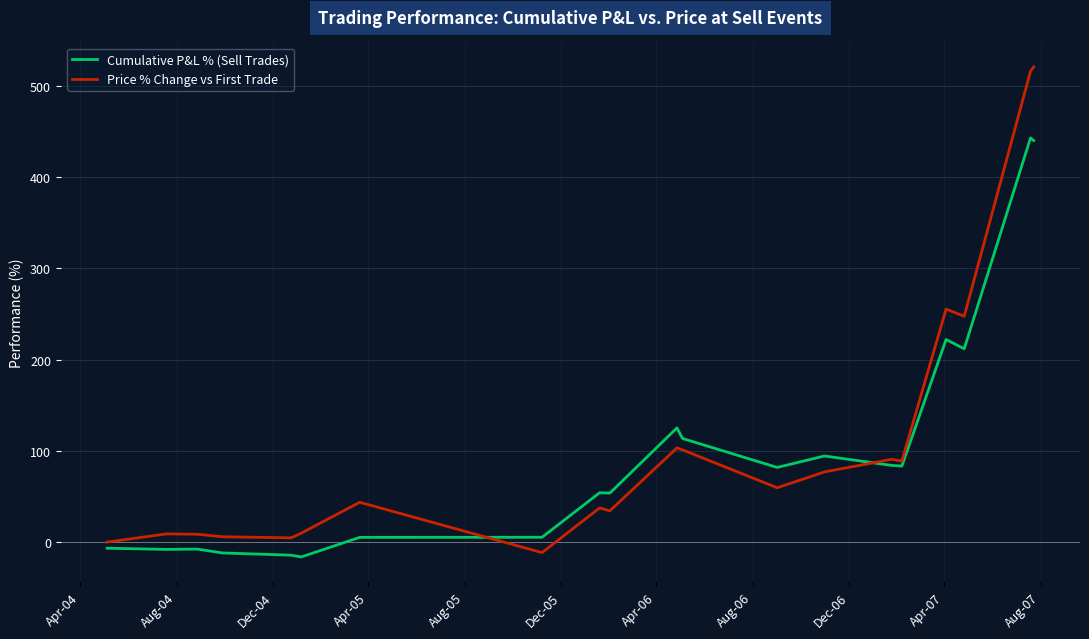

Which series has the largest total across all categories?

Price % Change vs First Trade